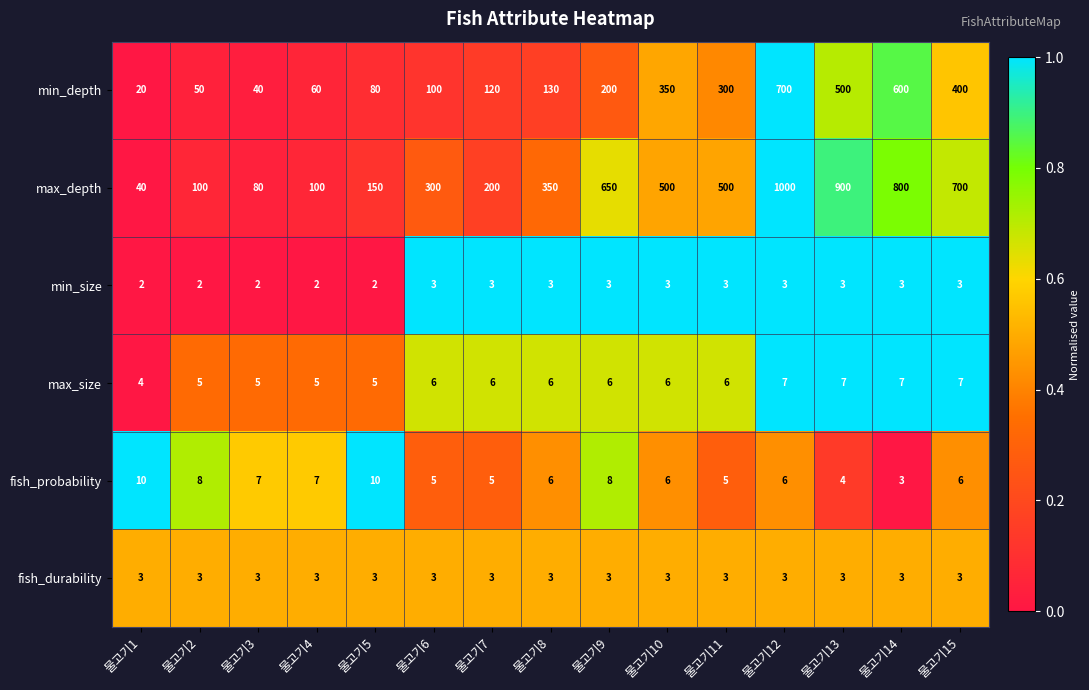

Count the min_size values in the range 2 to 3.

15